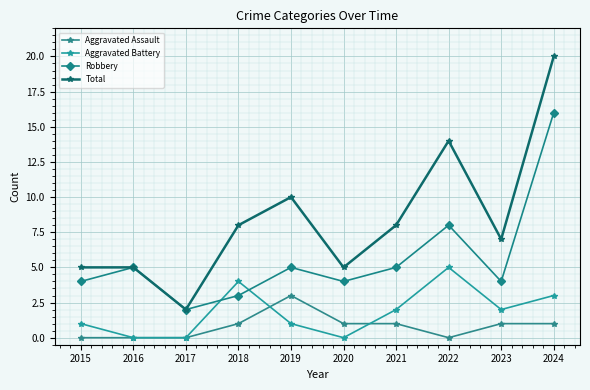

The Robbery series shows 7 at 2019. True or false?

False